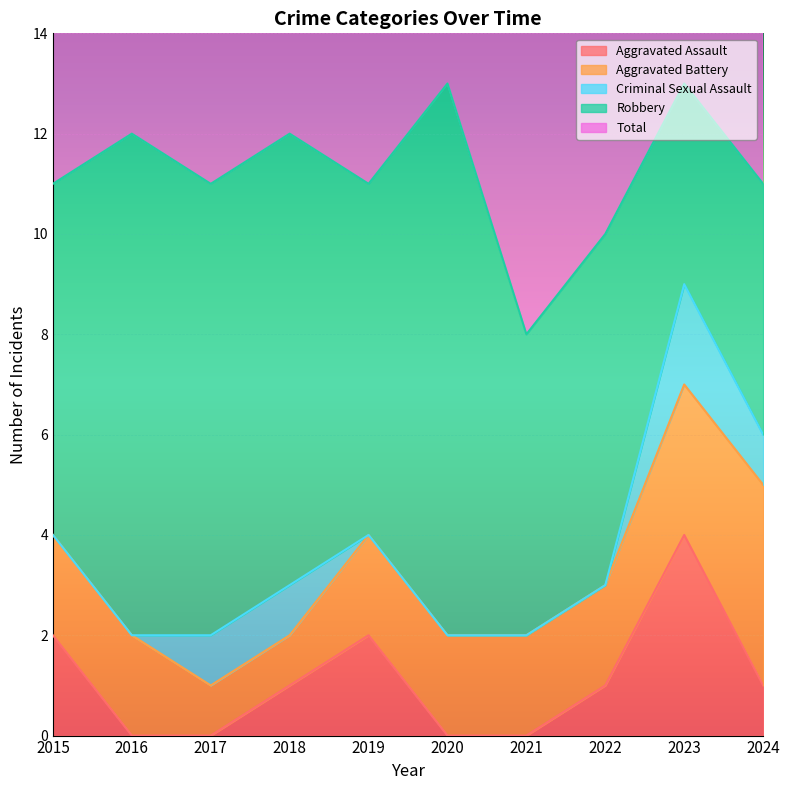

The value of Aggravated Assault at 2017 is 0. True or false?

True